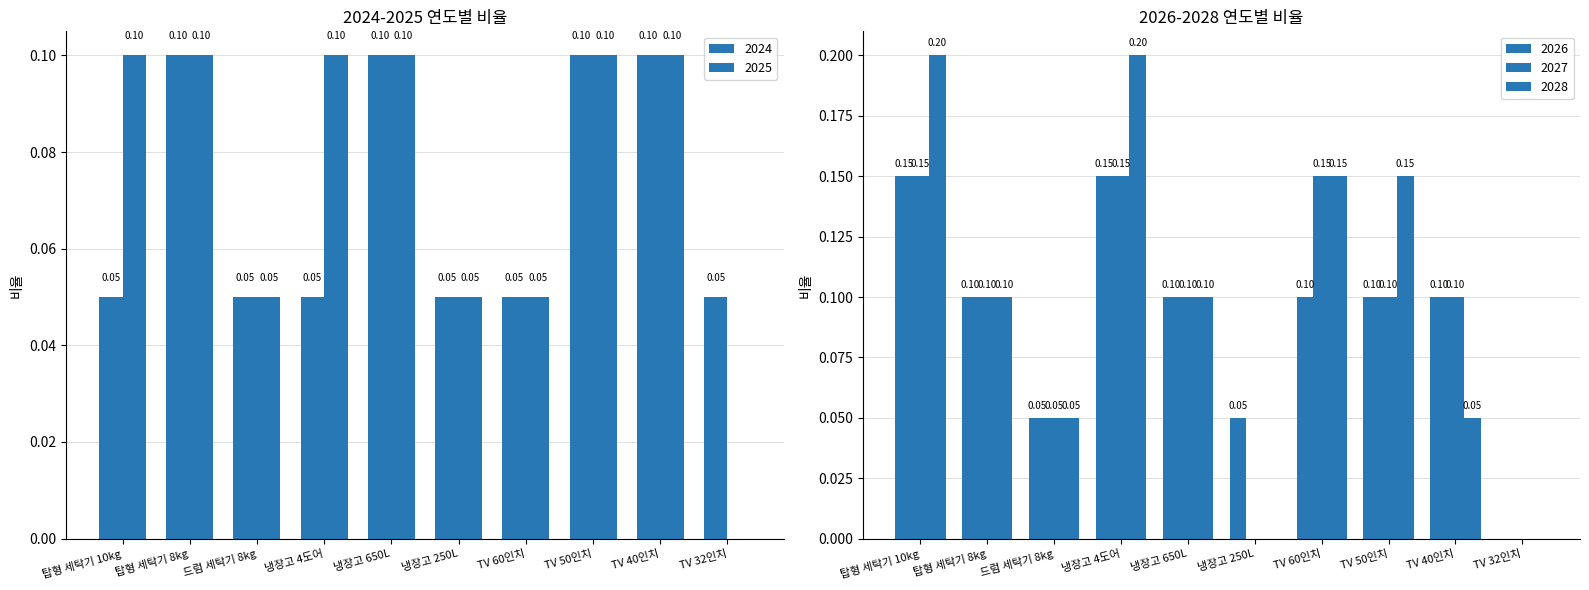

What is the maximum value shown in the chart?

0.2